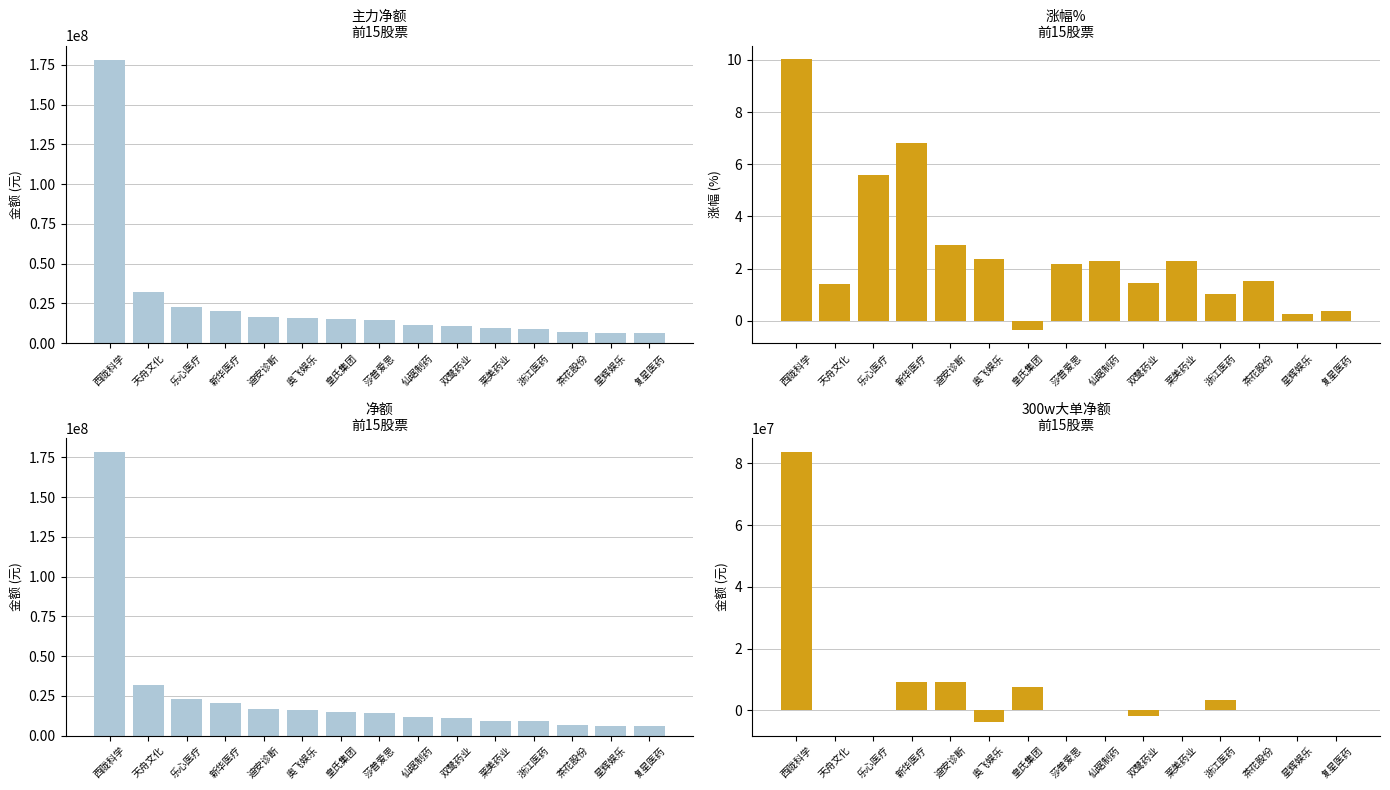

What is the difference between the maximum and minimum values in the 主力净额 series?

172041423.0